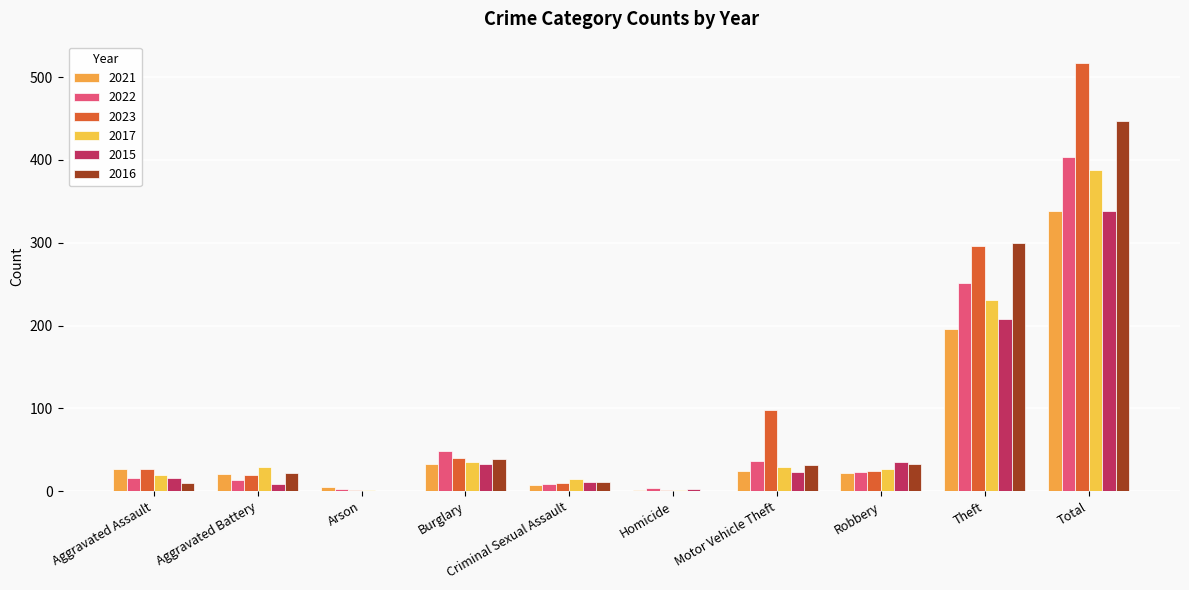

Reading right to left, what are all the values shown in this chart?

2021: 338	196	22	25	1	8	33	5	21	27
2022: 404	251	23	36	4	9	49	3	13	16
2023: 517	296	24	98	1	10	40	2	19	27
2017: 388	231	27	29	1	15	35	1	29	20
2015: 338	208	35	23	3	11	33	0	9	16
2016: 447	300	33	32	0	11	39	0	22	10